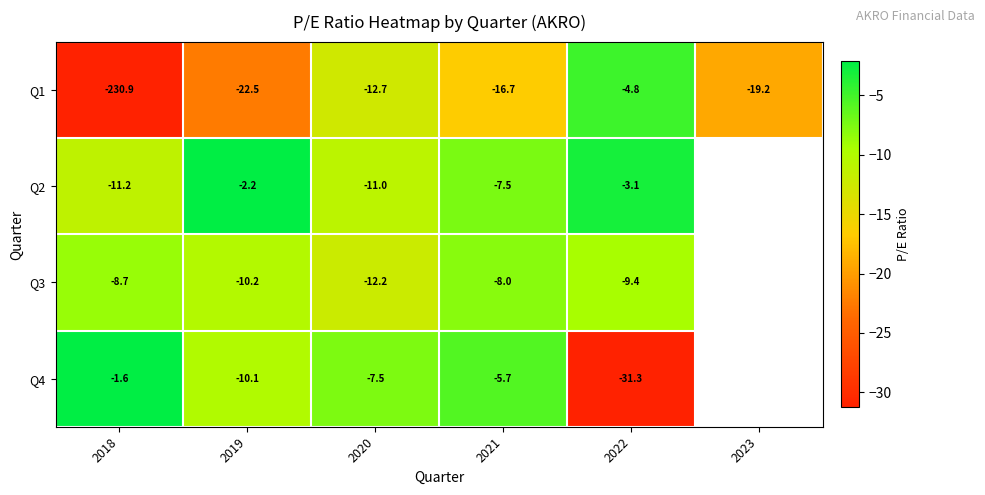

Which series changed the most between 2018 and 2020?

row_0